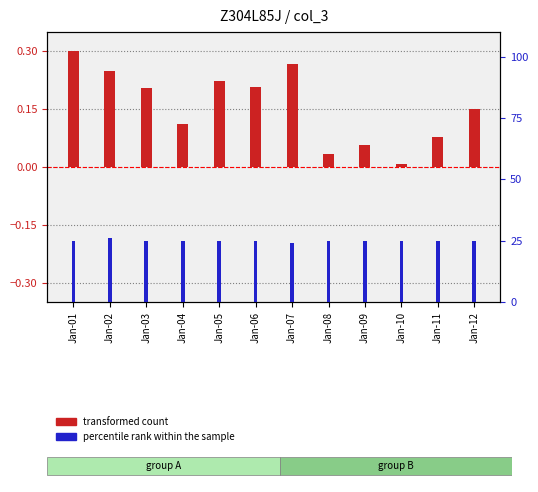

What is the difference between the second highest and minimum values in the transformed count series?

0.3